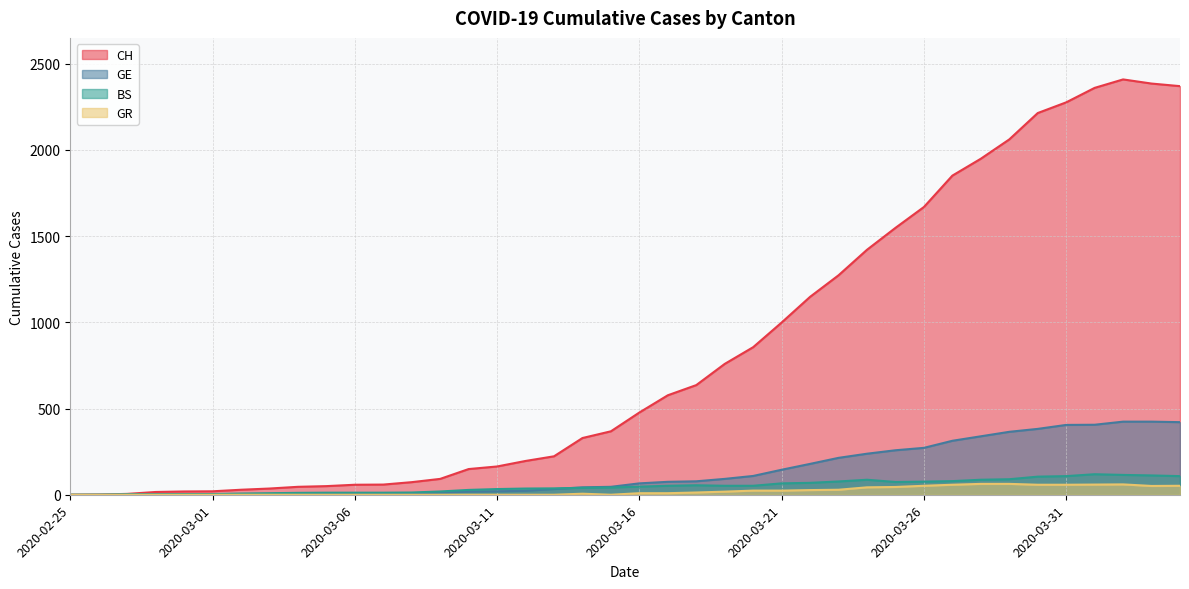

At 2020-03-14, list the series in order from smallest to largest.

GR, BS, GE, CH